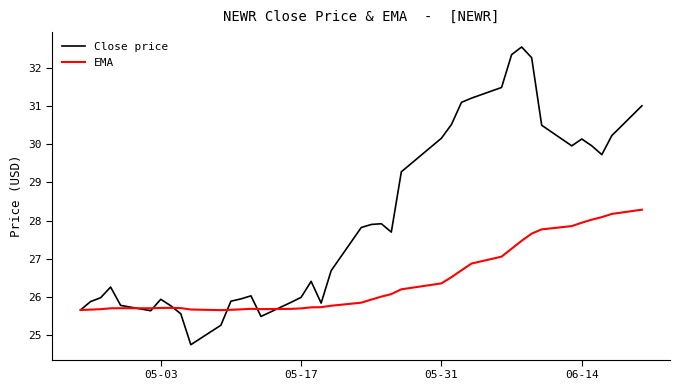

Which series has the largest total across all categories?

Close price